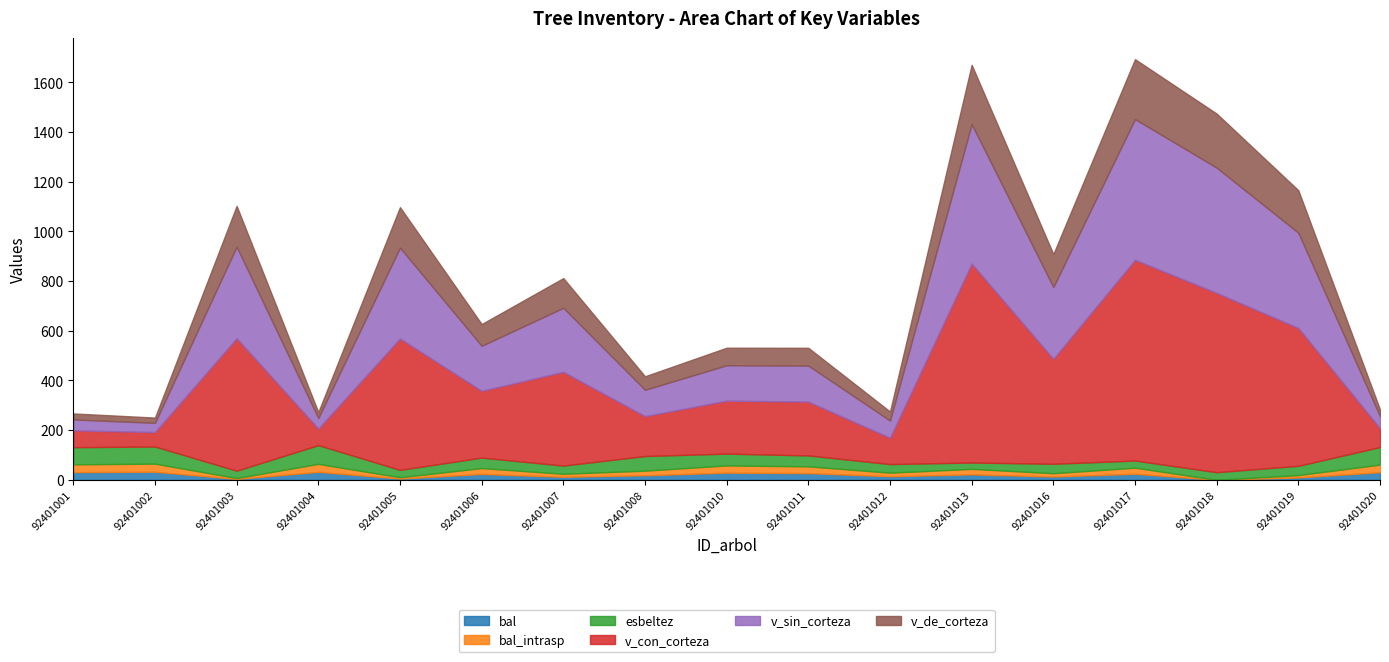

True or false: v_de_corteza and v_sin_corteza cross at least once.

False